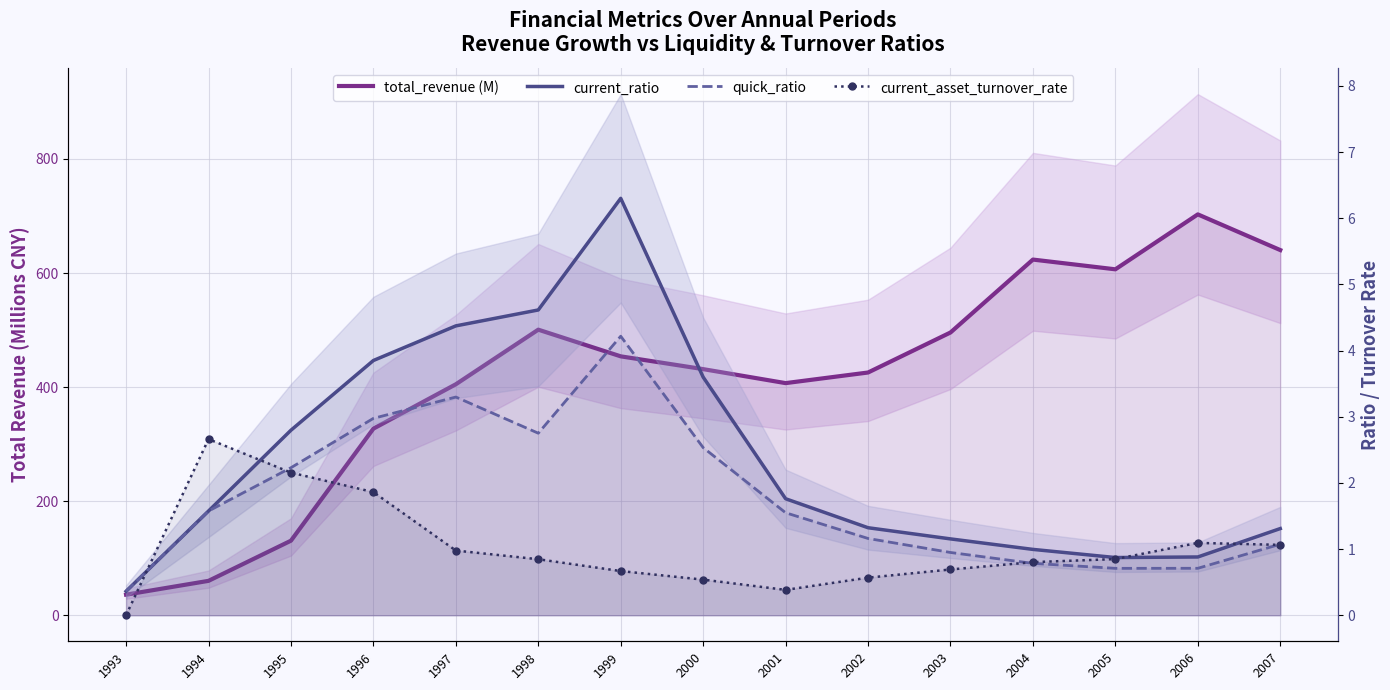

Reading right to left, transcribe all the data shown in this chart.

total_revenue (M): 2007=640.2	2006=702.8	2005=606.5	2004=623.6	2003=495.7	2002=425.6	2001=407.0	2000=431.5	1999=453.9	1998=500.7	1997=404.9	1996=327.1	1995=130.7	1994=60.3	1993=36.1
current_ratio: 2007=1.3	2006=0.9	2005=0.9	2004=1.0	2003=1.2	2002=1.3	2001=1.8	2000=3.6	1999=6.3	1998=4.6	1997=4.4	1996=3.9	1995=2.8	1994=1.6	1993=0.4
quick_ratio: 2007=1.1	2006=0.7	2005=0.7	2004=0.8	2003=0.9	2002=1.2	2001=1.5	2000=2.5	1999=4.2	1998=2.8	1997=3.3	1996=3.0	1995=2.2	1994=1.6	1993=0.4
current_asset_turnover_rate: 2007=1.1	2006=1.1	2005=0.8	2004=0.8	2003=0.7	2002=0.6	2001=0.4	2000=0.5	1999=0.7	1998=0.8	1997=1.0	1996=1.9	1995=2.2	1994=2.7	1993=0.0